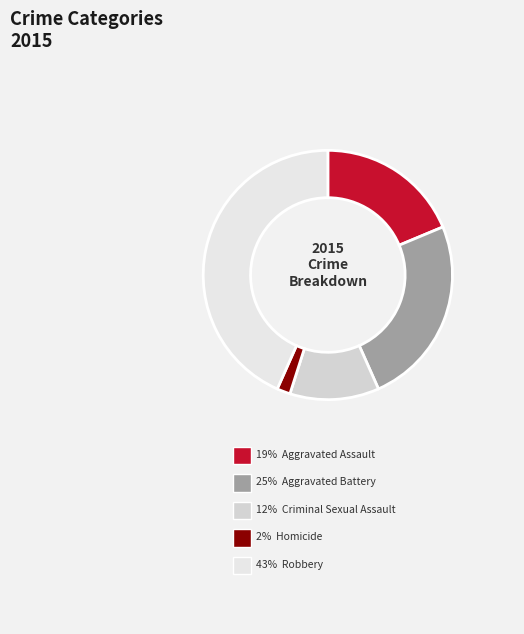

Count the number of slices in the pie.

5